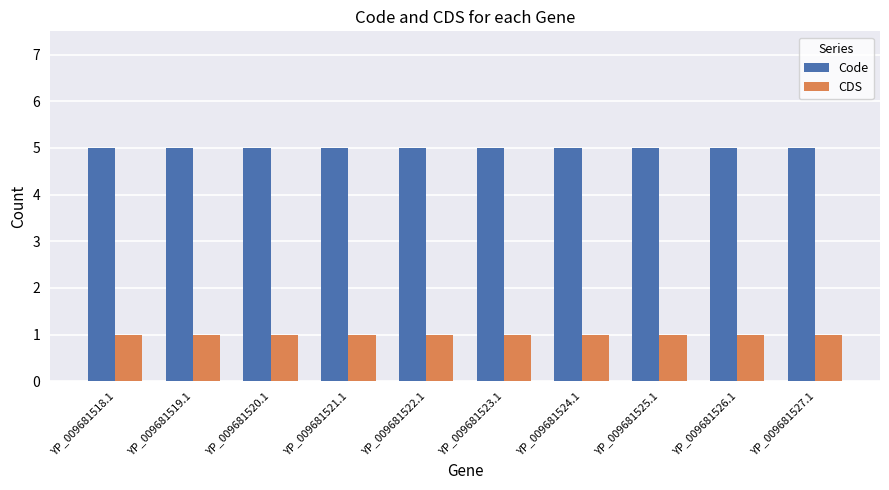

What is the sum of all CDS values?

10